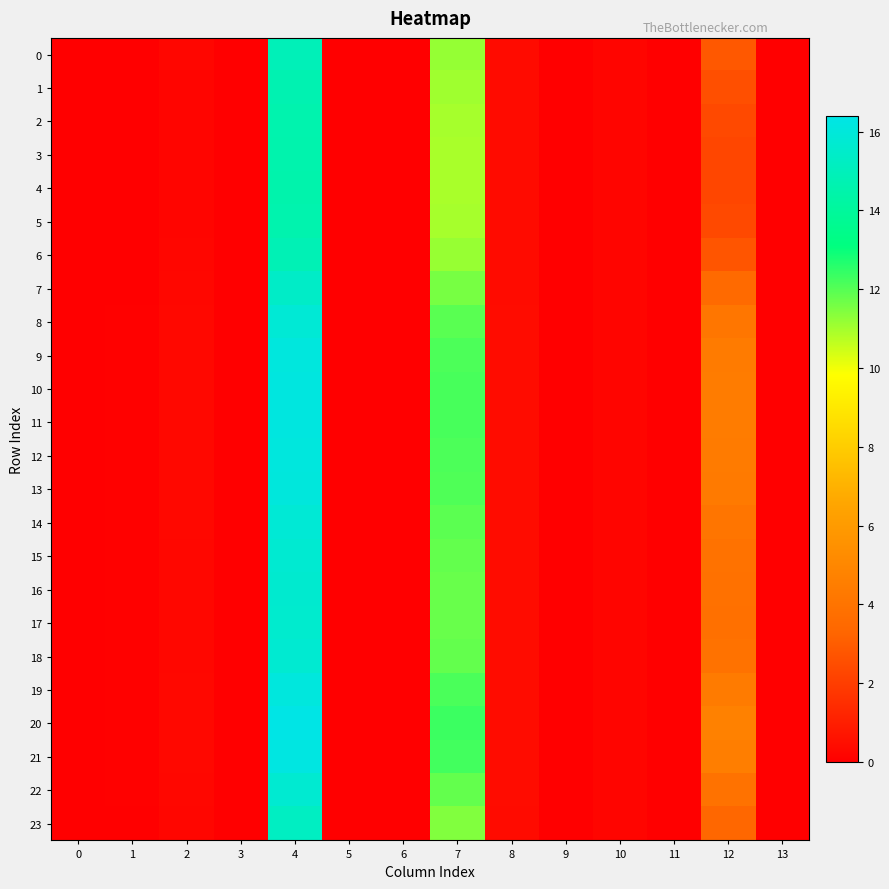

Between 5 and 7, which is larger?

7